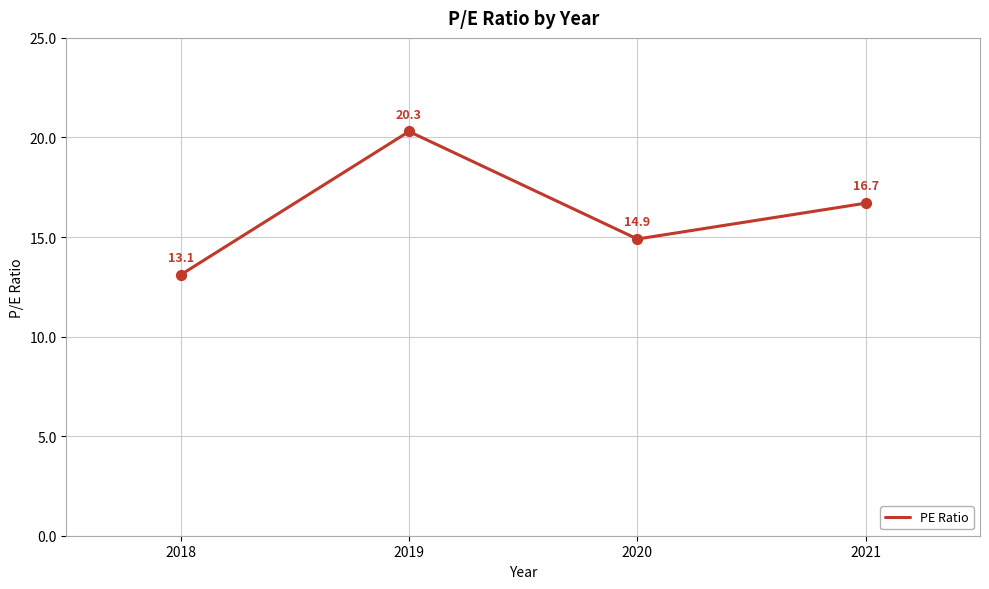

Approximately how many times larger is the value at 2020 compared to 2018?

1.1